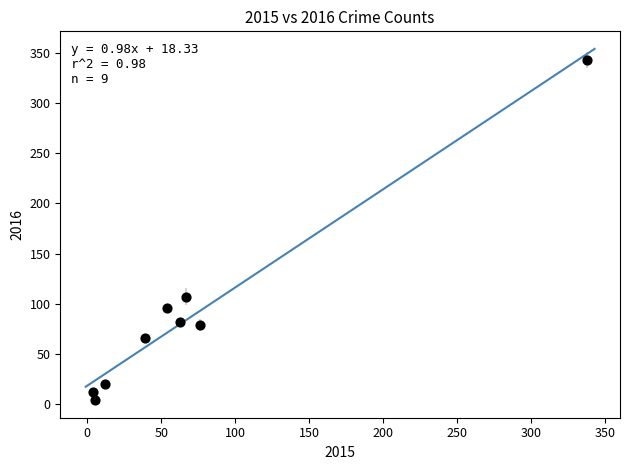

What Y value in the scatter plot is closest to 173?

107